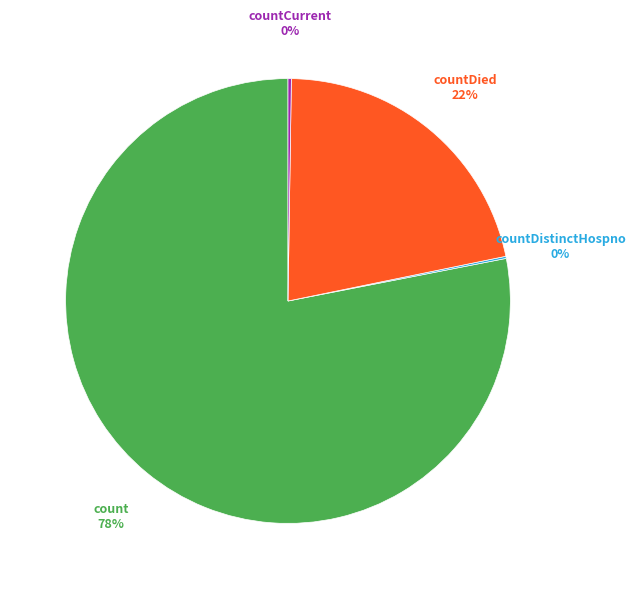

Does any single category account for the majority?

Yes